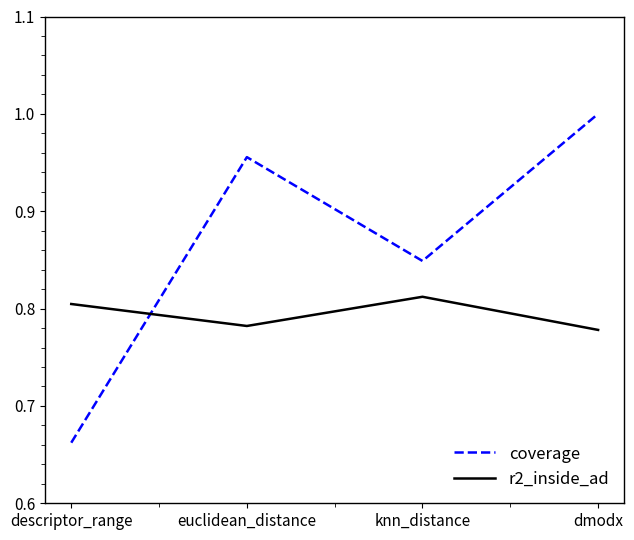

Between descriptor_range and knn_distance, which series saw the biggest shift?

coverage